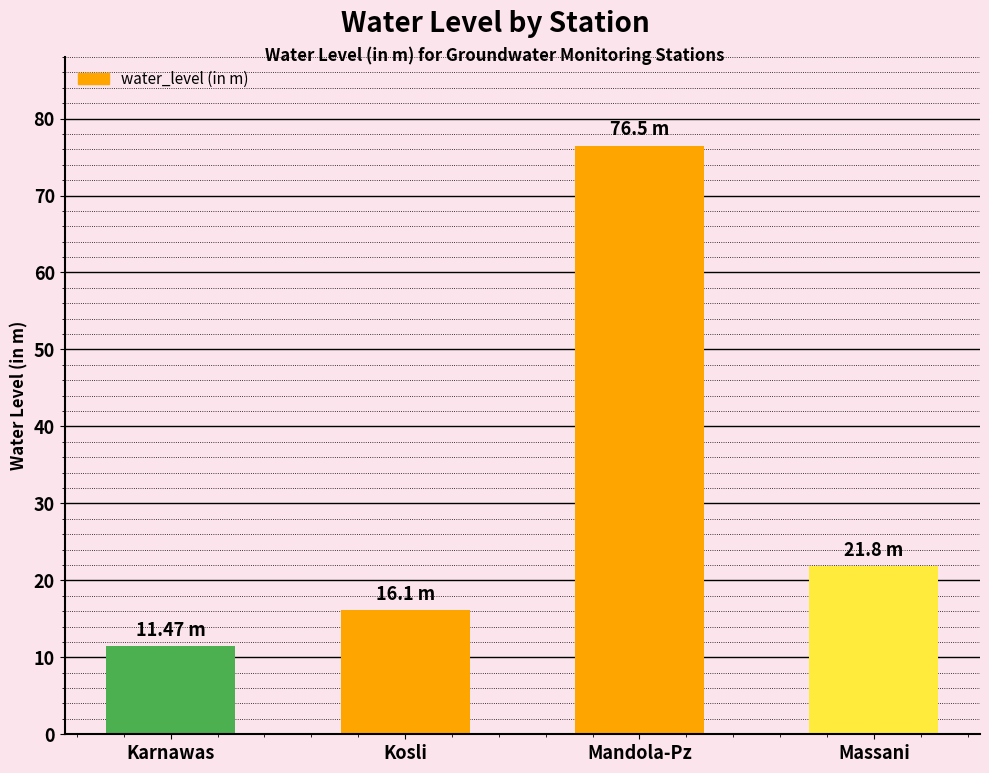

Reading right to left, extract all data points from this chart.

Massani=21.8	Mandola-Pz=76.5	Kosli=16.1	Karnawas=11.5